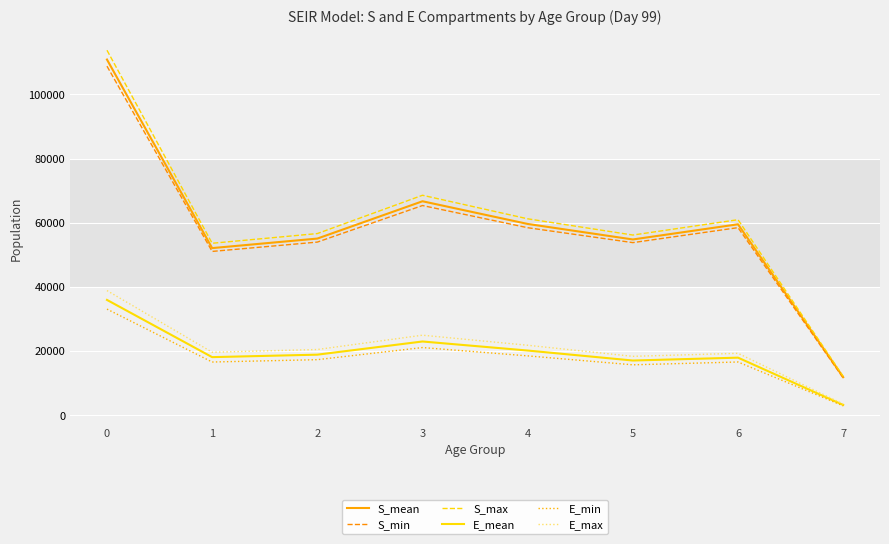

True or false: S_min and E_mean intersect in this chart.

False